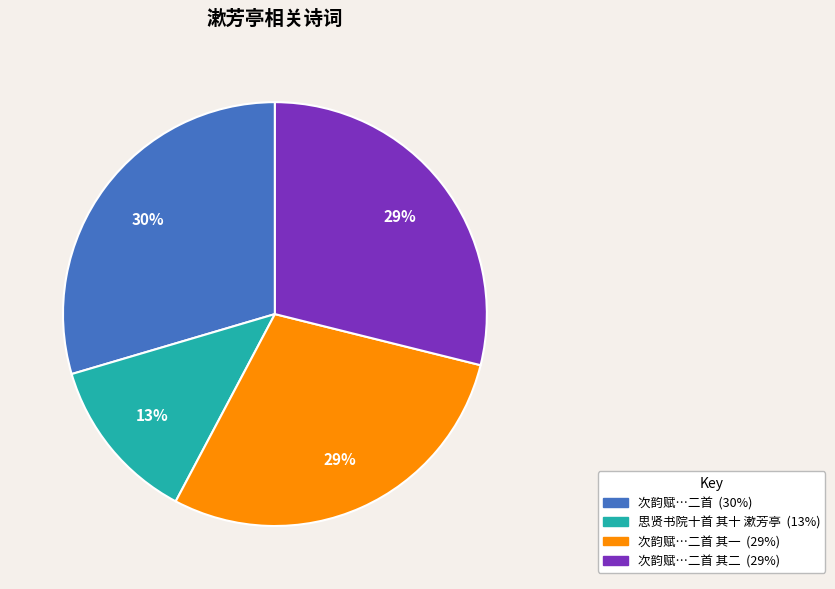

How many slices are in this pie chart?

4